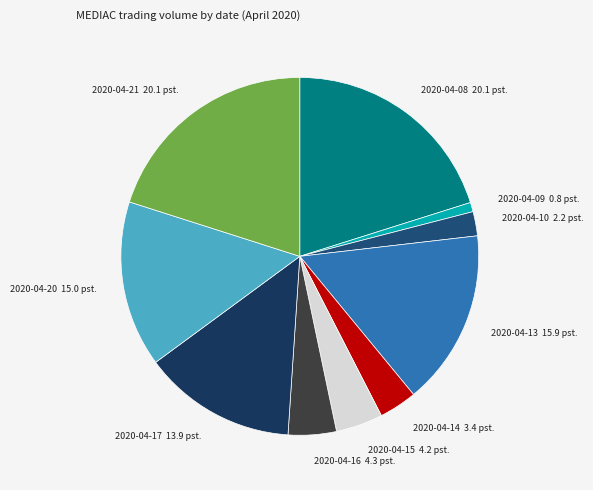

Is there any slice that represents more than half of the pie?

No